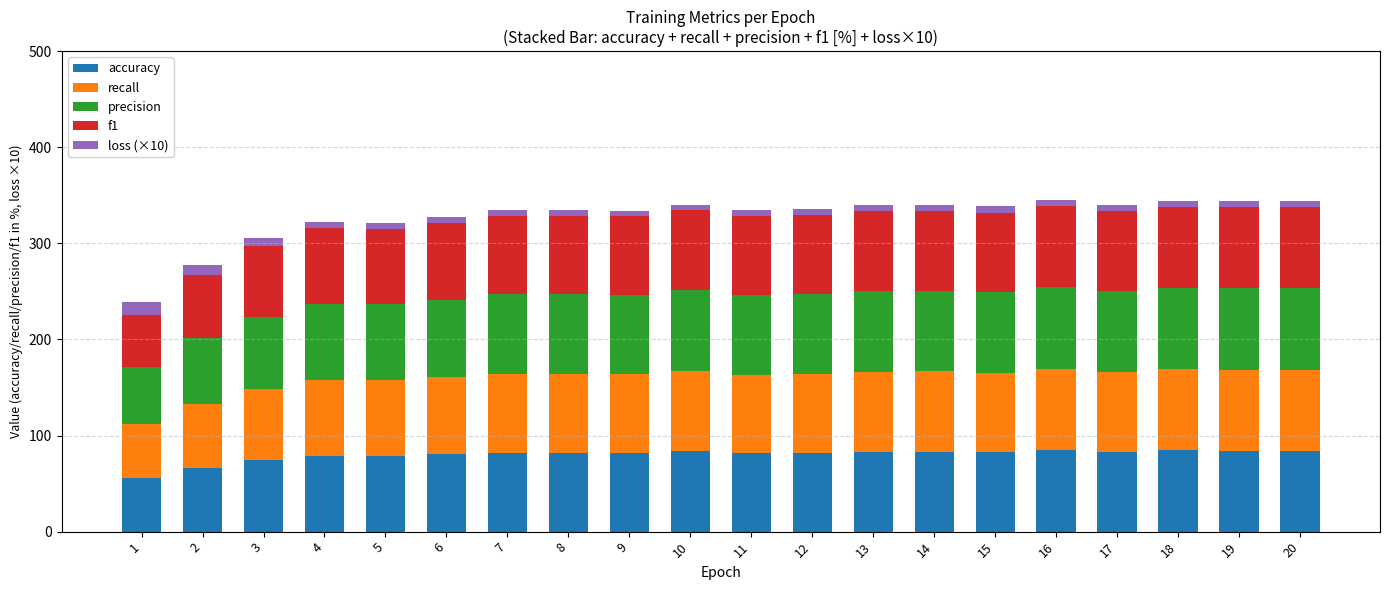

What is the approximate value of accuracy at 2?

66.5